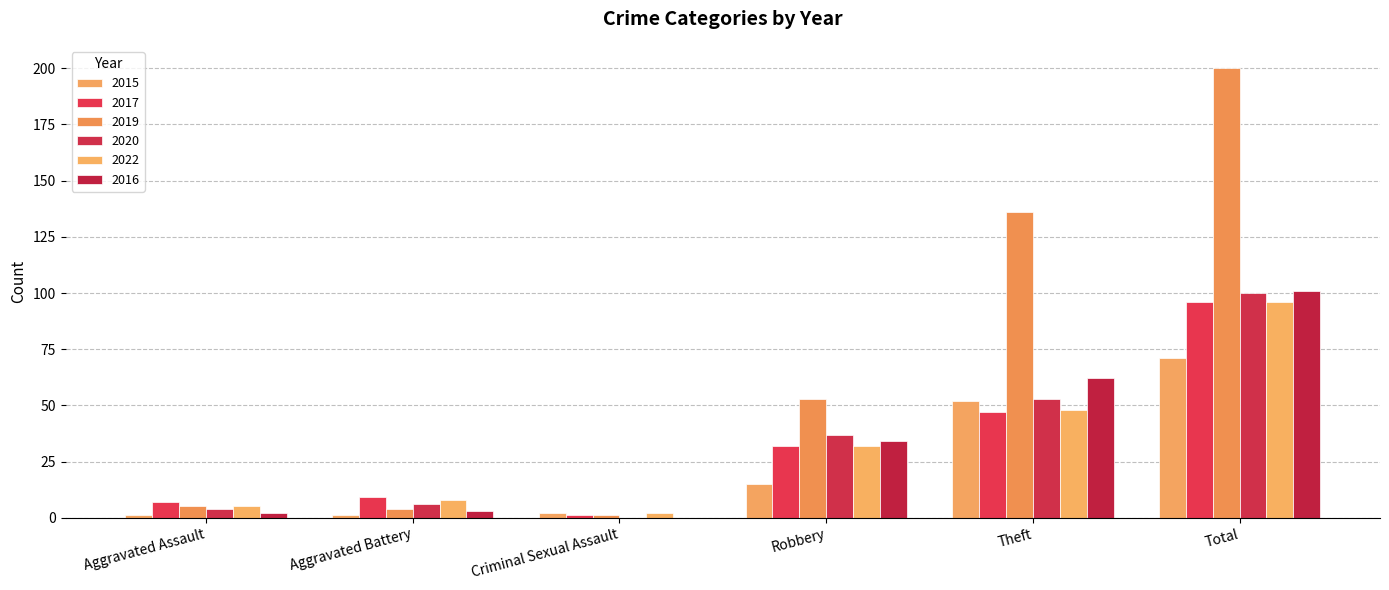

At which category does the chart reach its peak across all series?

Total